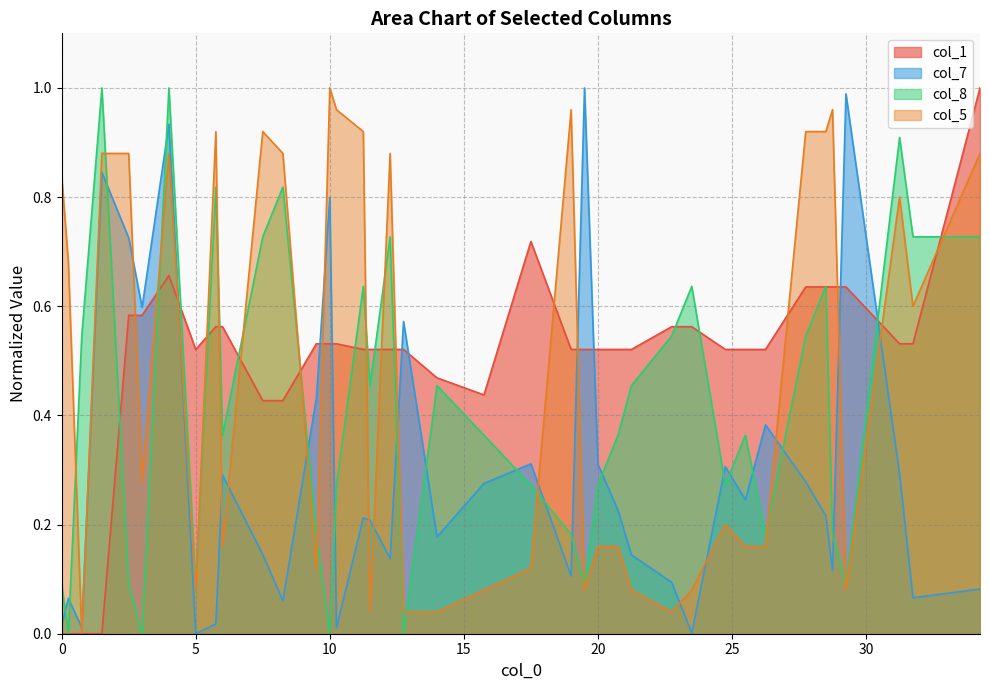

After their last crossing, which series has the higher values: col_5 or col_7?

col_5